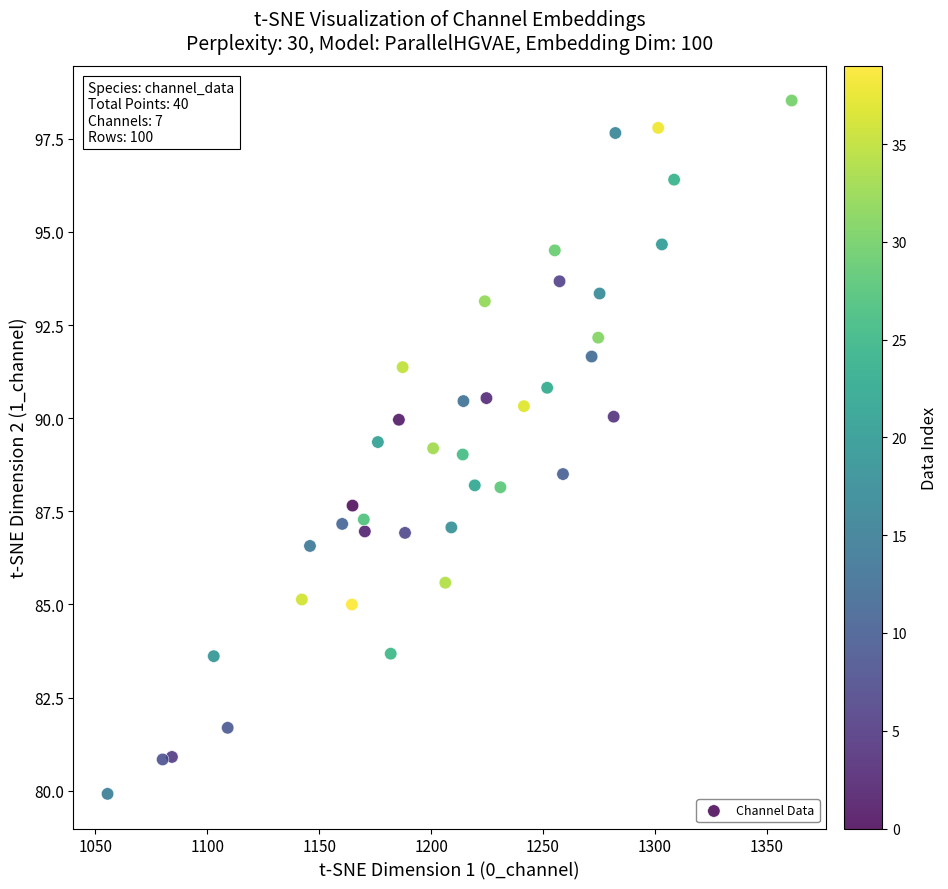

What is the range of Y values (max minus min)?

18.6